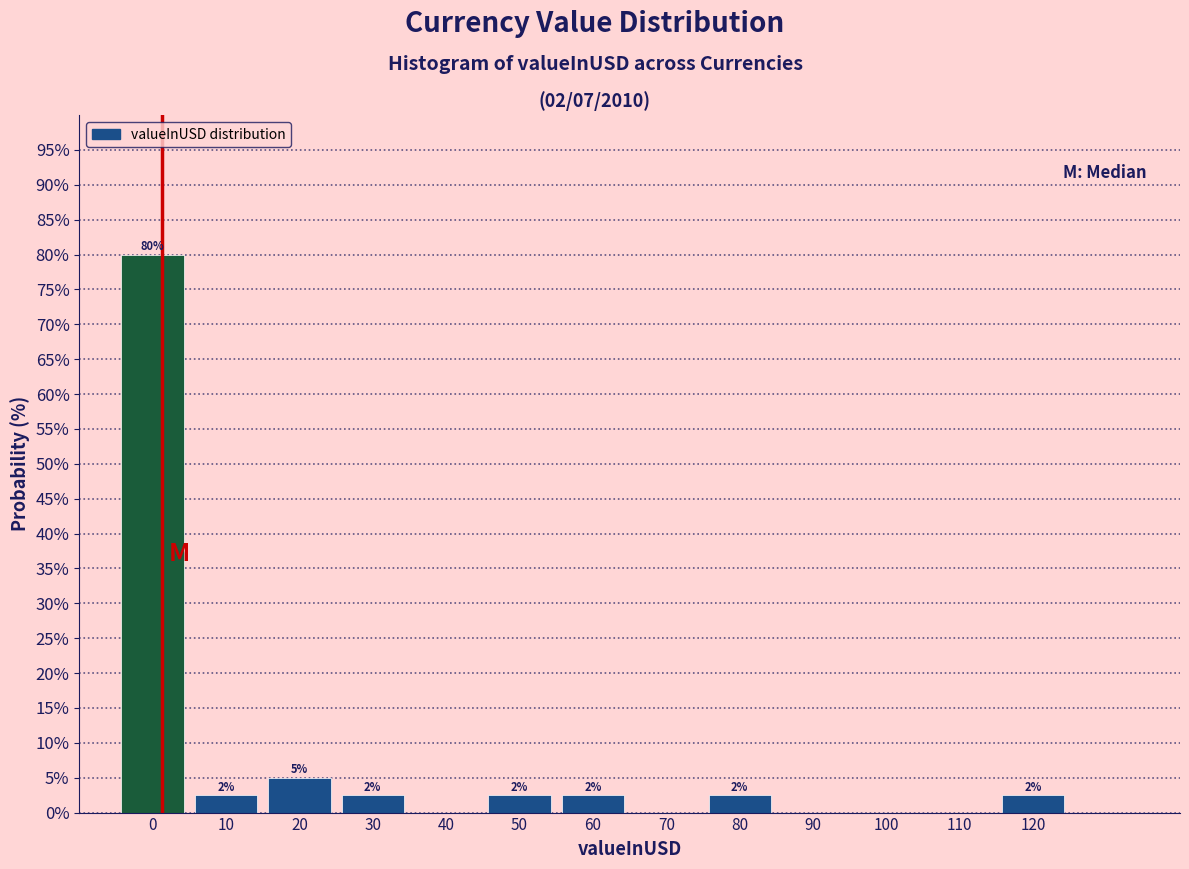

Are the bars horizontal?

No